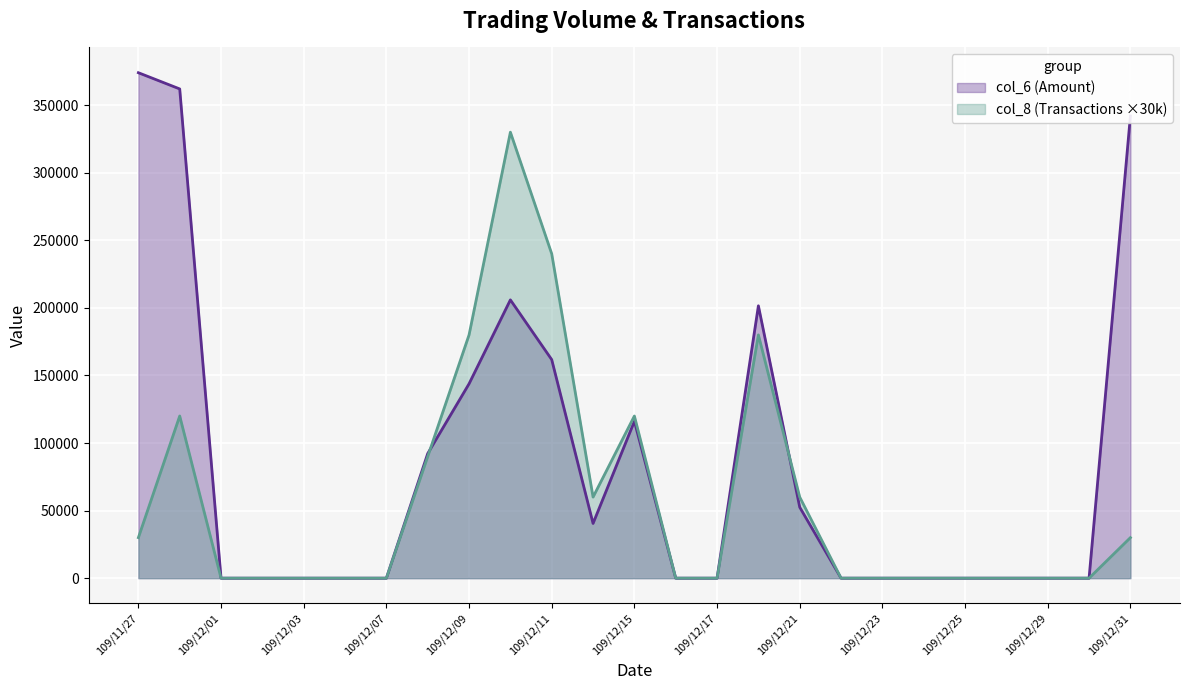

Between 109/12/14 and 109/12/18, which series saw the biggest shift?

col_6 (Amount)